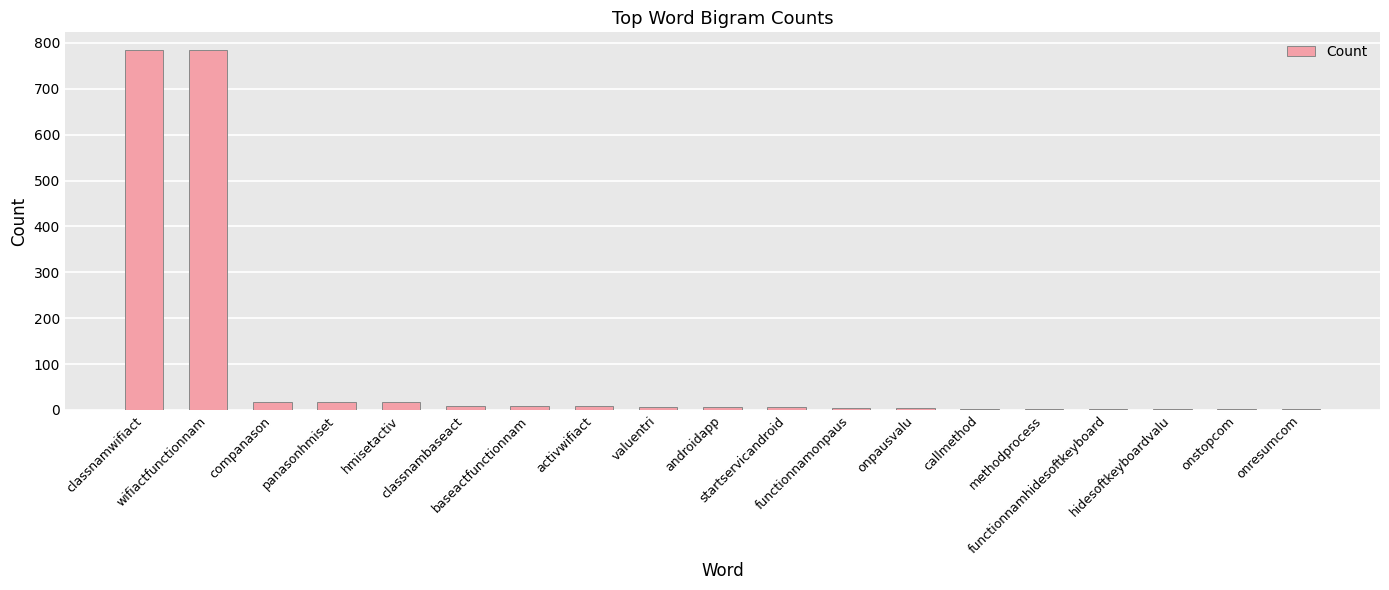

What is the sum of the values at valuentri and androidapp?

13